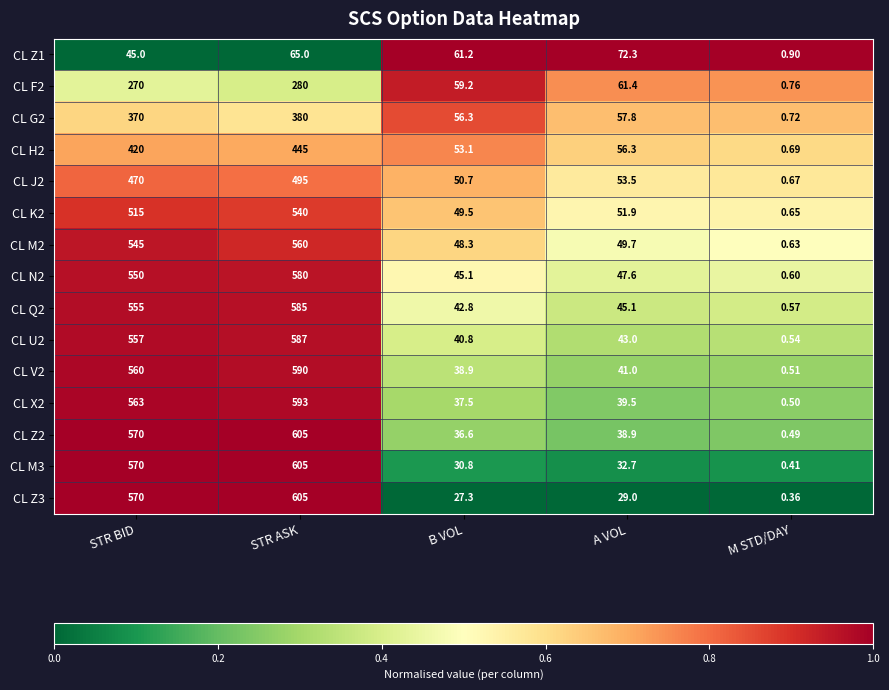

Is the value of CL G2 at M STD/DAY greater than the value of CL J2 at M STD/DAY?

Yes